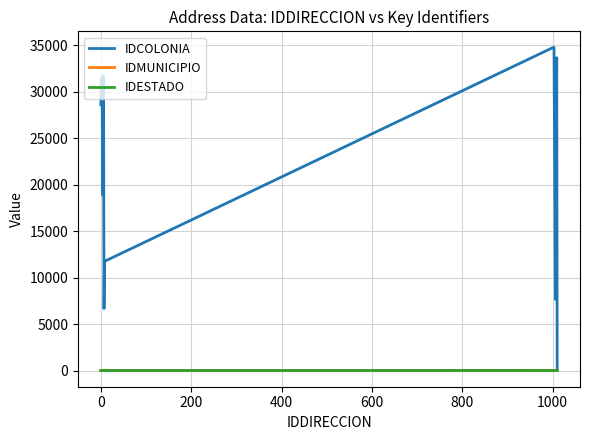

Which series has the largest total across all categories?

IDCOLONIA